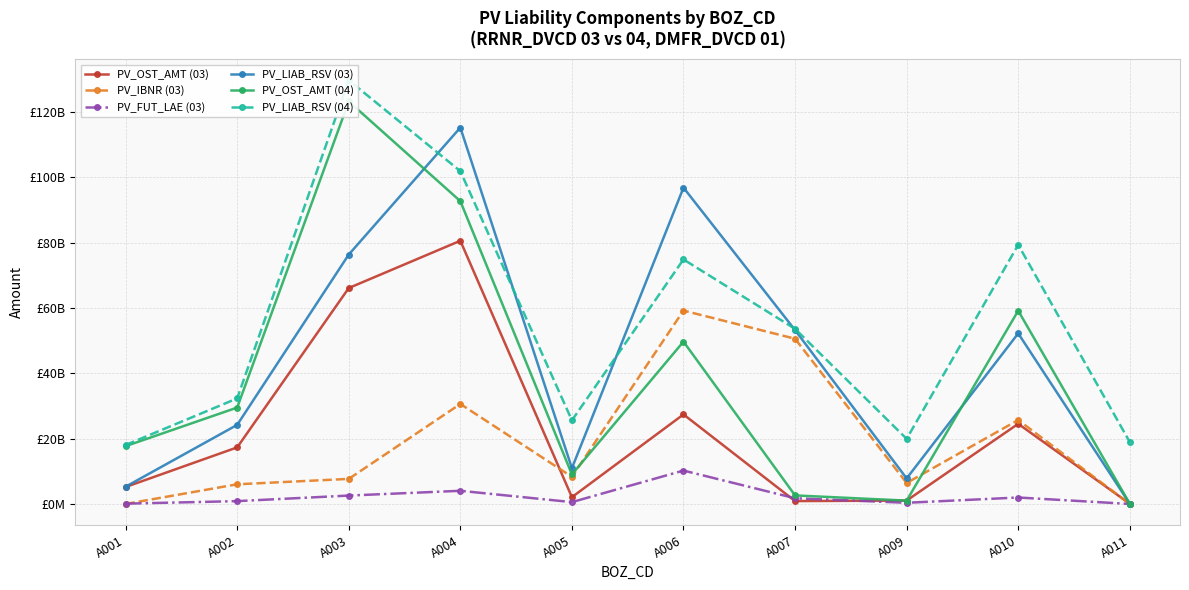

Read the PV_OST_AMT (03) value at A002.

17313905857.0